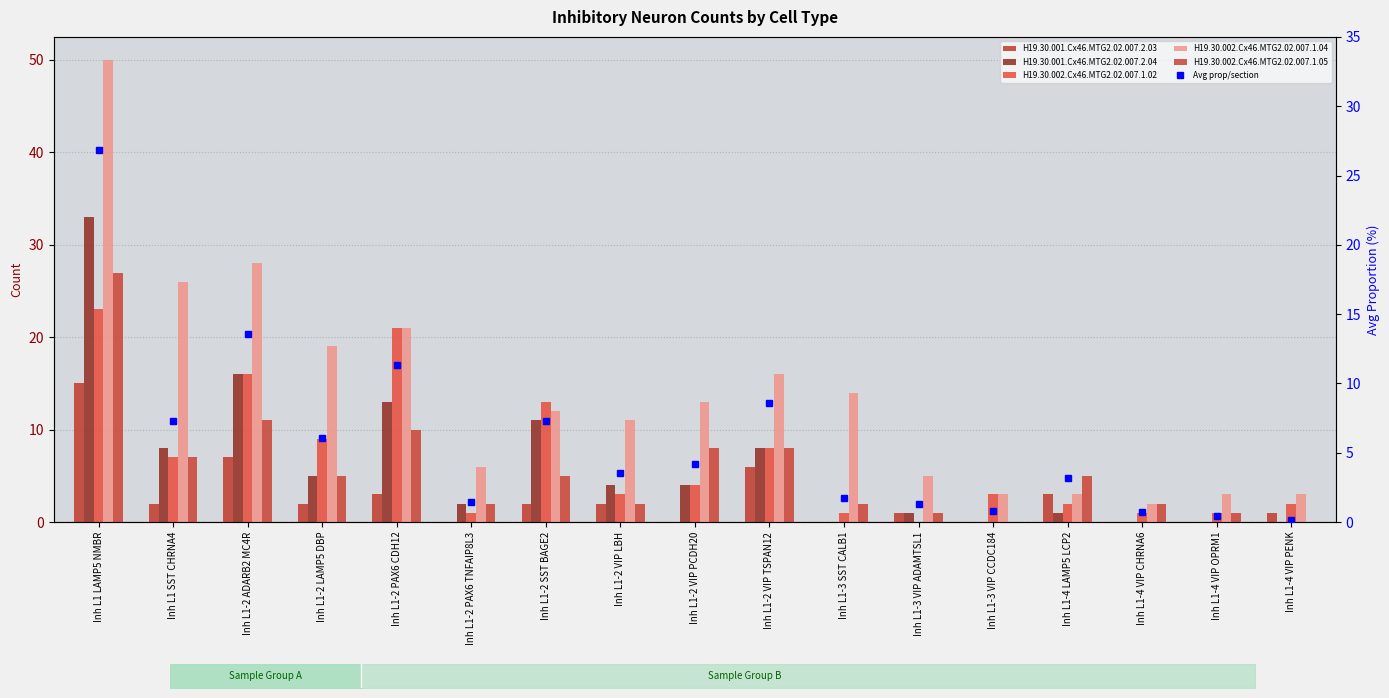

What are all the series names shown in the legend?

H19.30.001.Cx46.MTG2.02.007.2.03, H19.30.001.Cx46.MTG2.02.007.2.04, H19.30.002.Cx46.MTG2.02.007.1.02, H19.30.002.Cx46.MTG2.02.007.1.04, H19.30.002.Cx46.MTG2.02.007.1.05, Avg prop/section